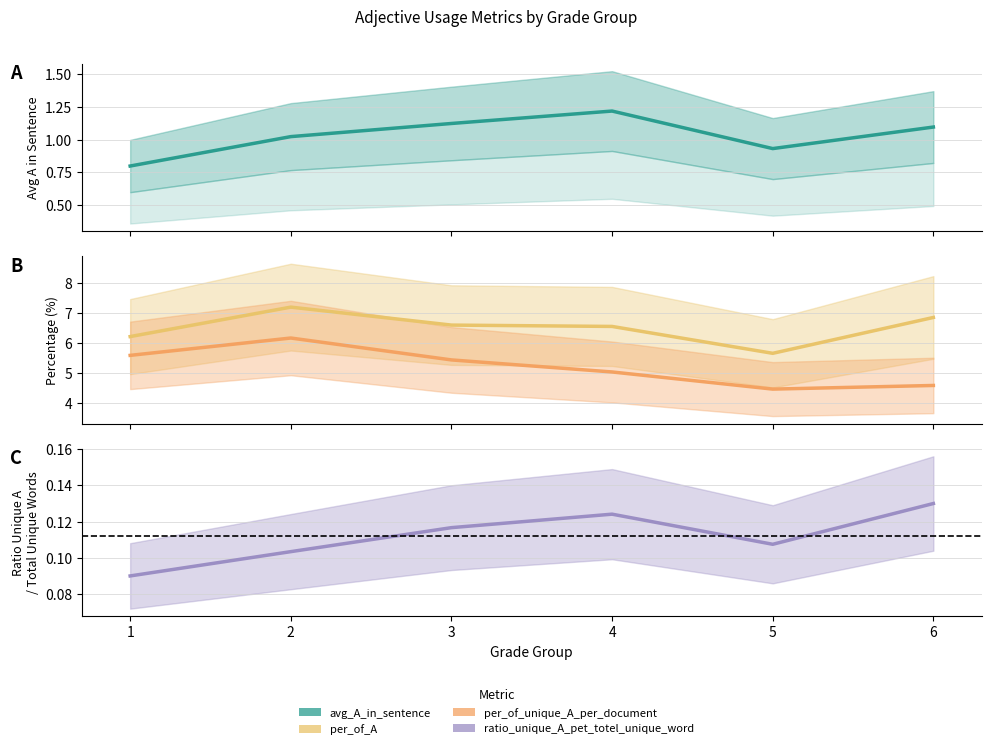

Reading left to right, list all the values displayed in this chart.

avg_A_in_sentence: 1=0.8	2=1.0	3=1.1	4=1.2	5=0.9	6=1.1
per_of_A: 1=6.2	2=7.2	3=6.6	4=6.6	5=5.7	6=6.8
per_of_unique_A_per_document: 1=5.6	2=6.2	3=5.4	4=5.0	5=4.5	6=4.6
ratio_unique_A_pet_totel_unique_word: 1=0.1	2=0.1	3=0.1	4=0.1	5=0.1	6=0.1